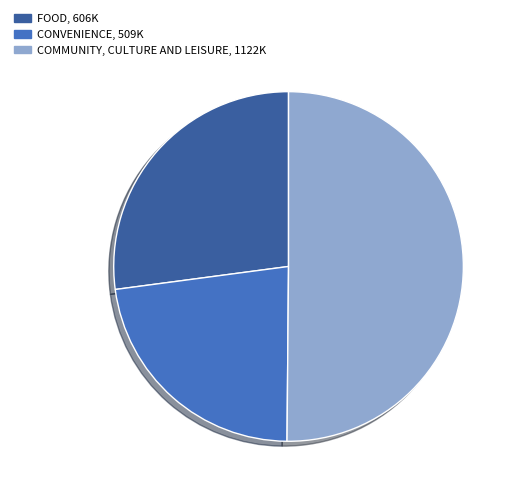

How many slices are in this pie chart?

3